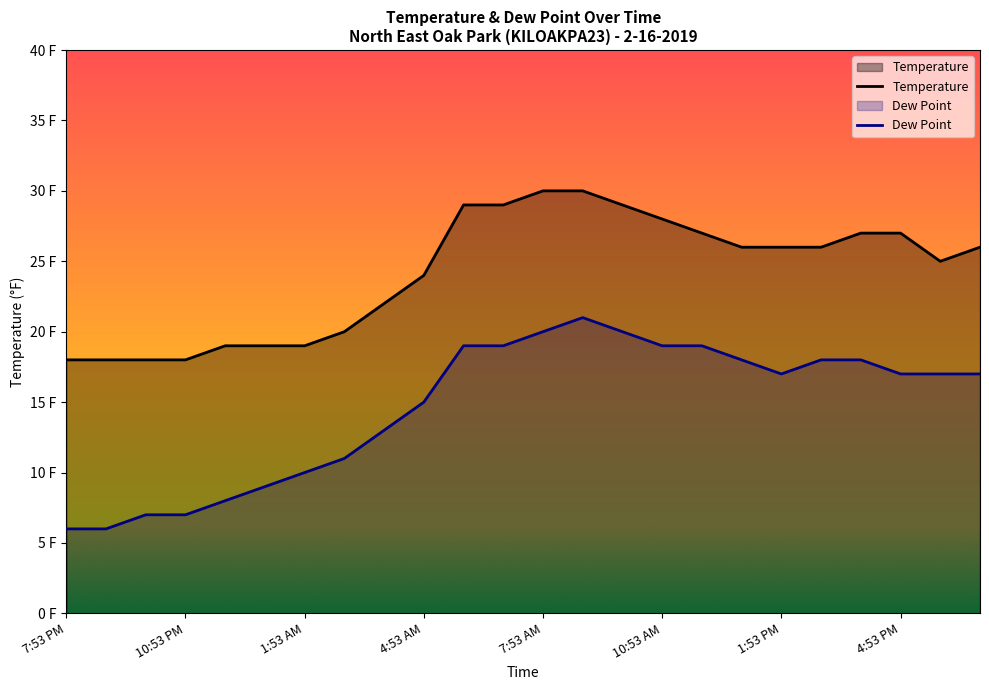

What is the label of the 13th point from the right?

6:53 AM